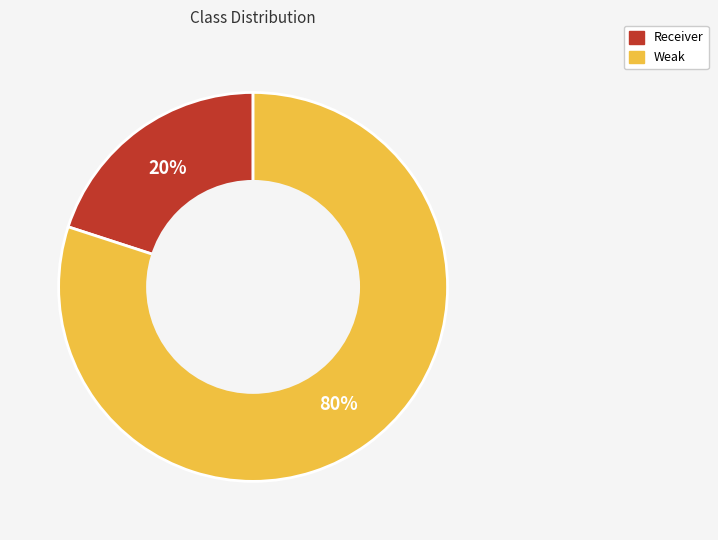

What is the smallest slice in the pie chart?

Receiver